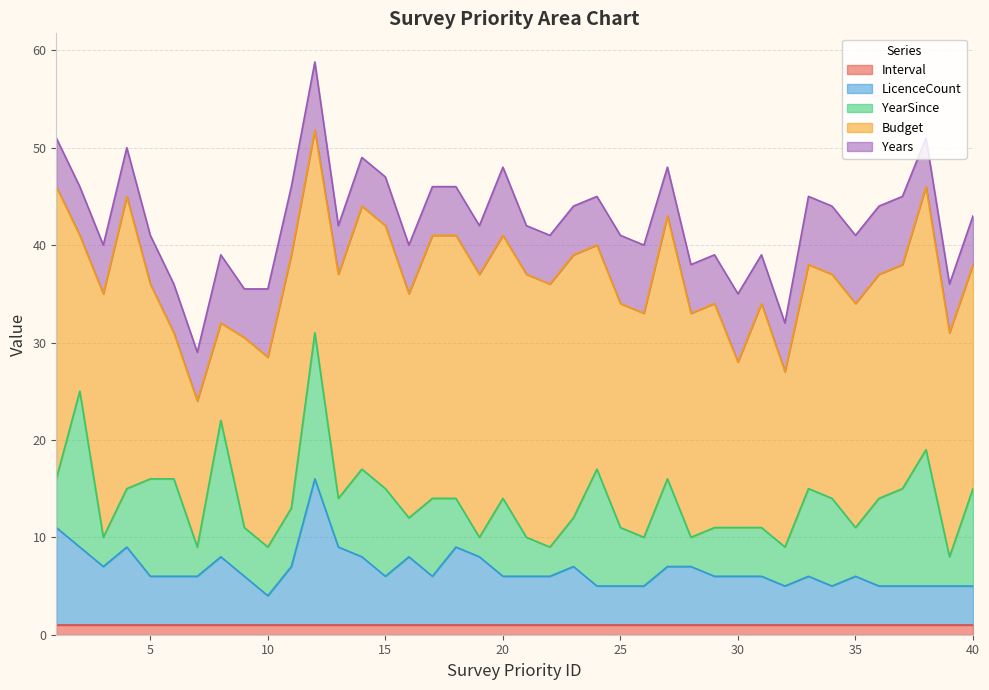

What is the spread (max minus min) of values at 23?

26.0